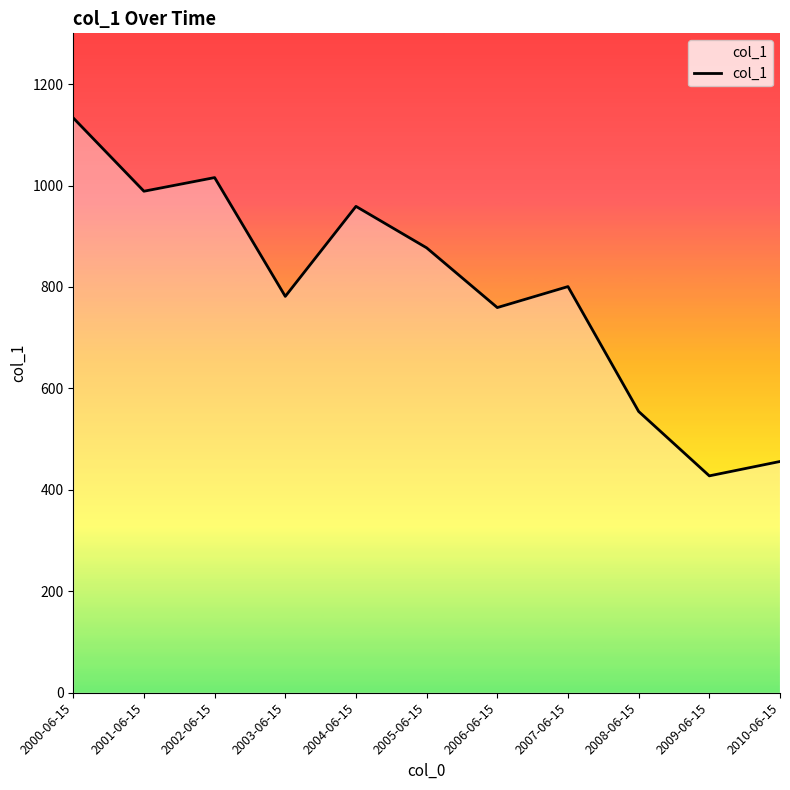

What is the smallest value displayed?

427.6